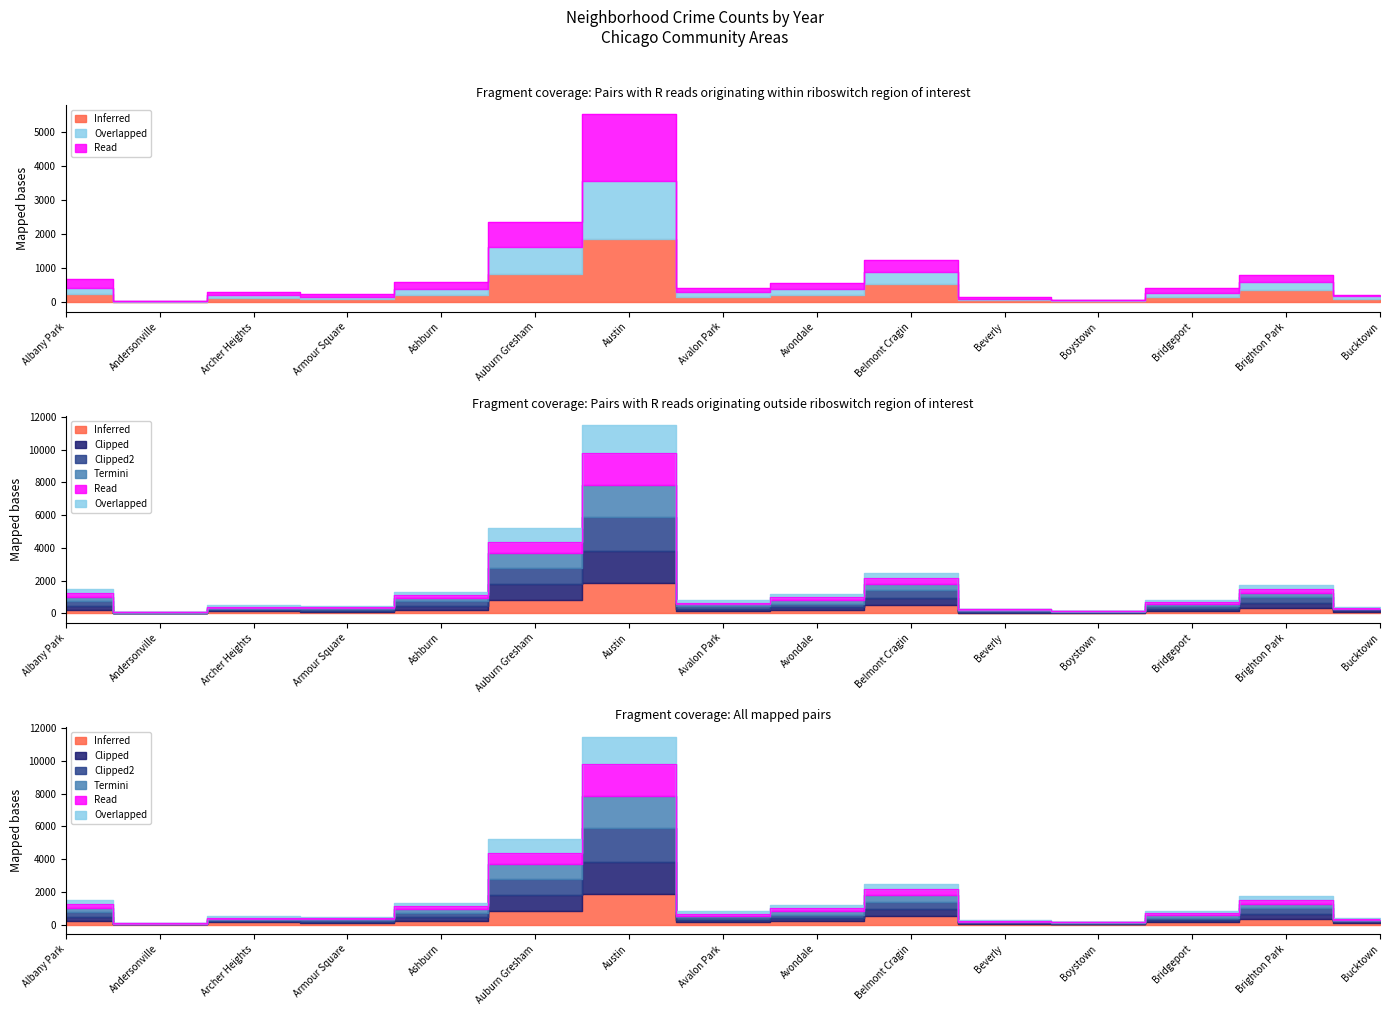

True or false: 2017 and 2023 cross at least once.

False